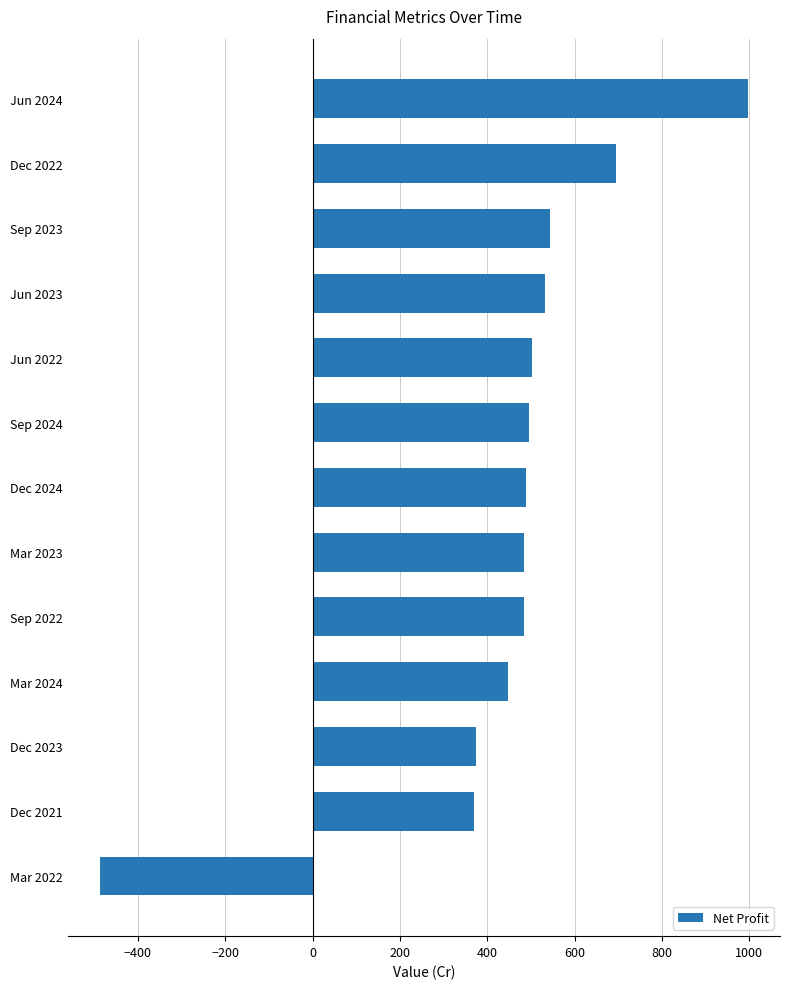

How many data points are less than 489?

6